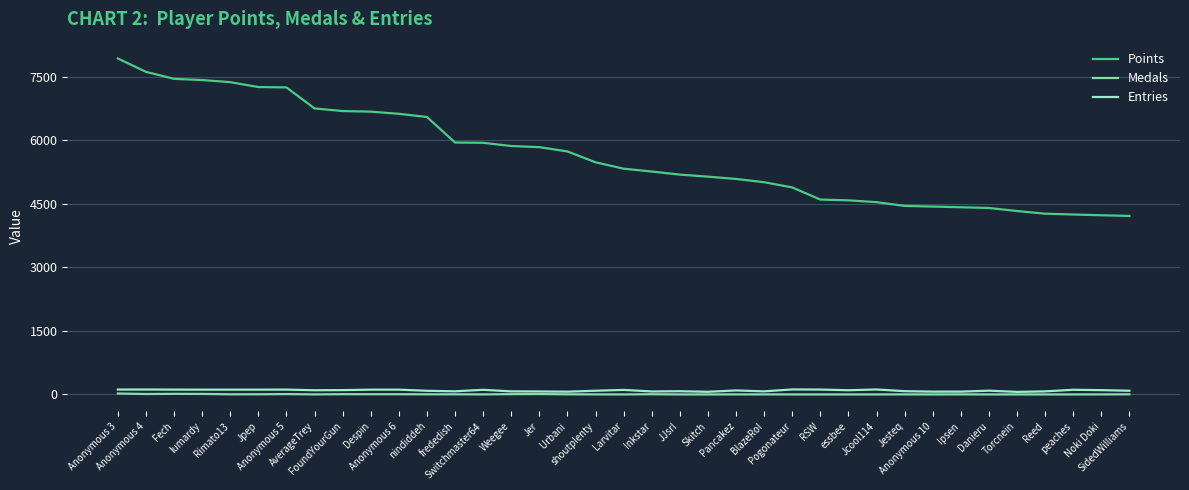

True or false: Entries and Points cross at least once.

False